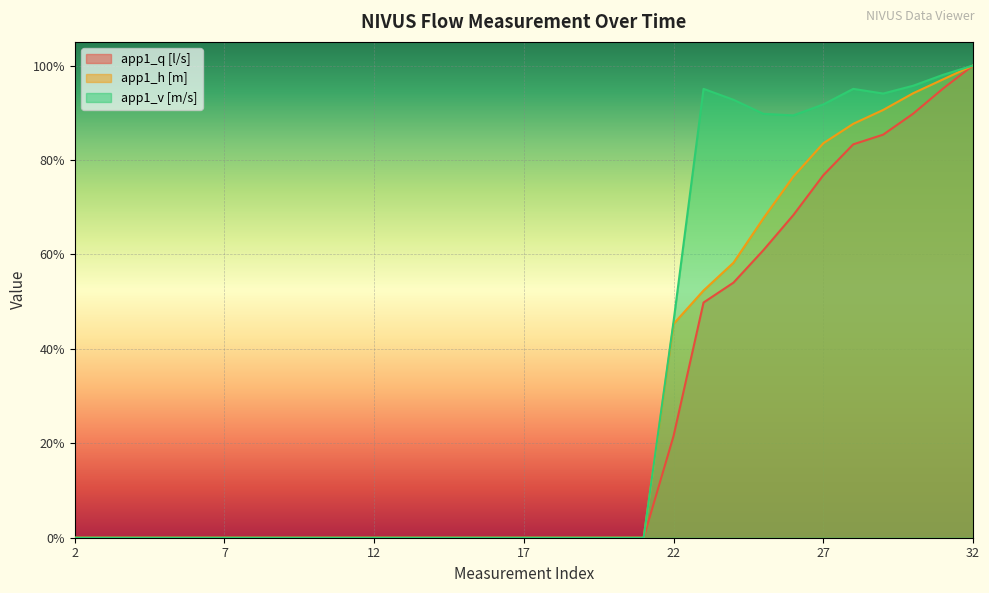

At which label is app1_q [l/s] closest to 0?

2